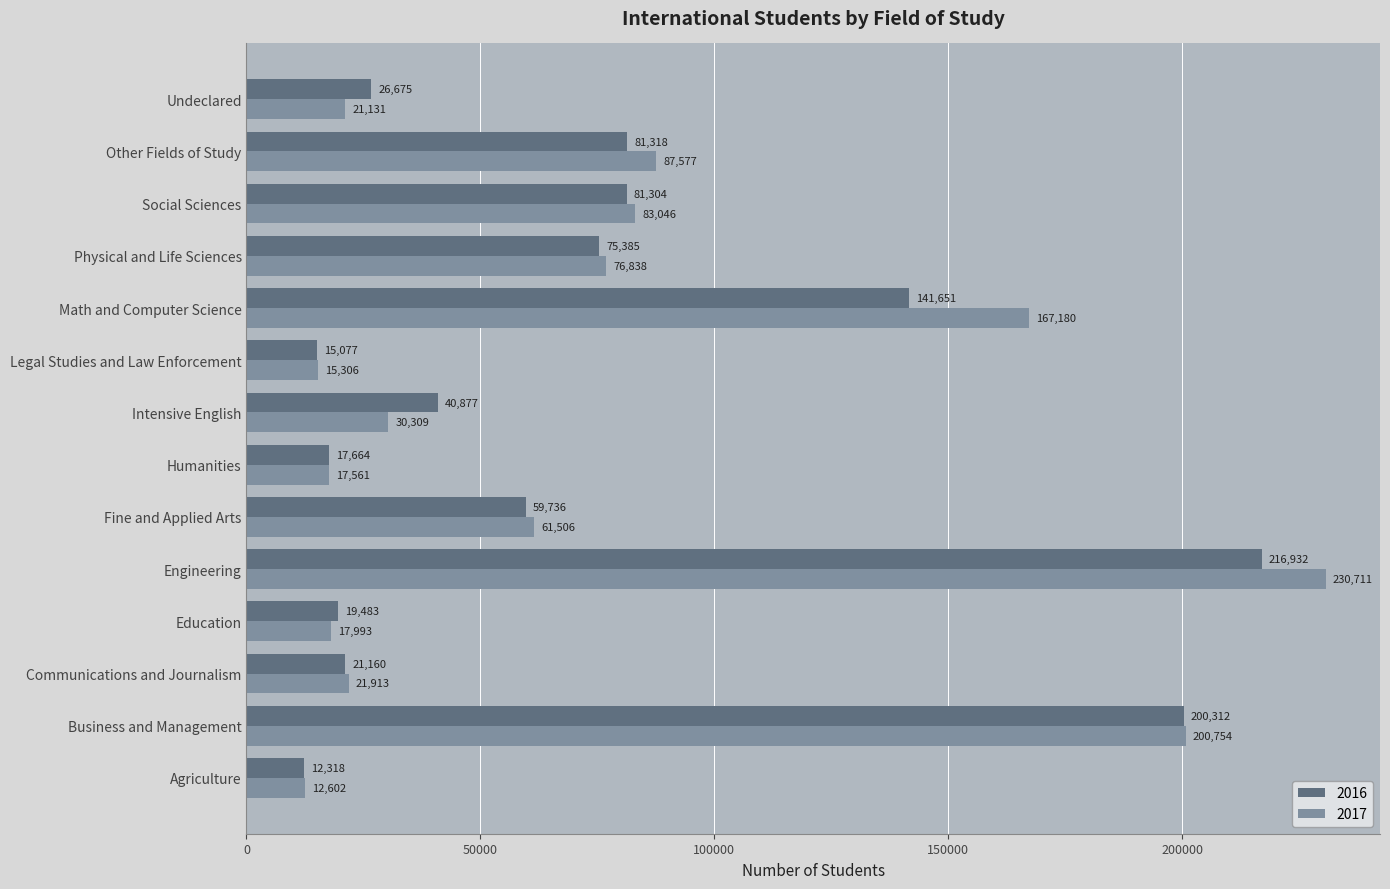

At which label does 2016 reach its minimum?

Agriculture